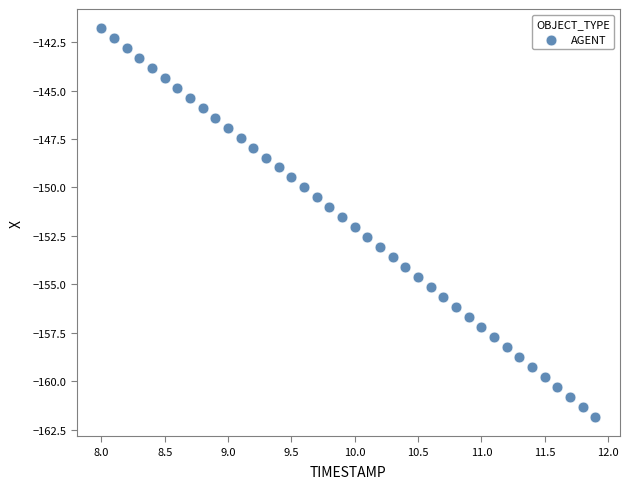

What is the range of X values (max minus min)?

3.9